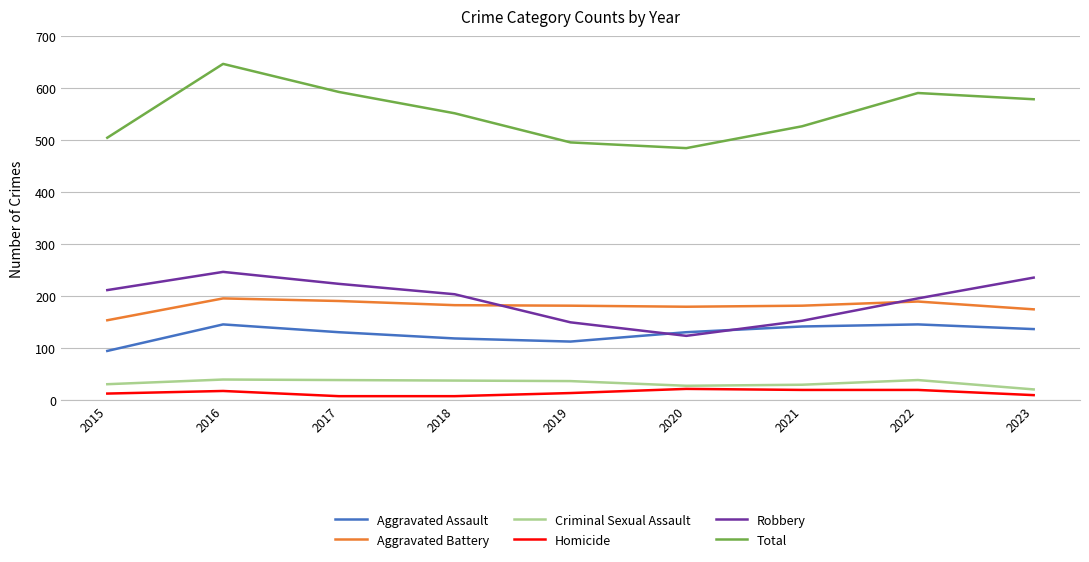

True or false: Criminal Sexual Assault and Robbery cross at least once.

False